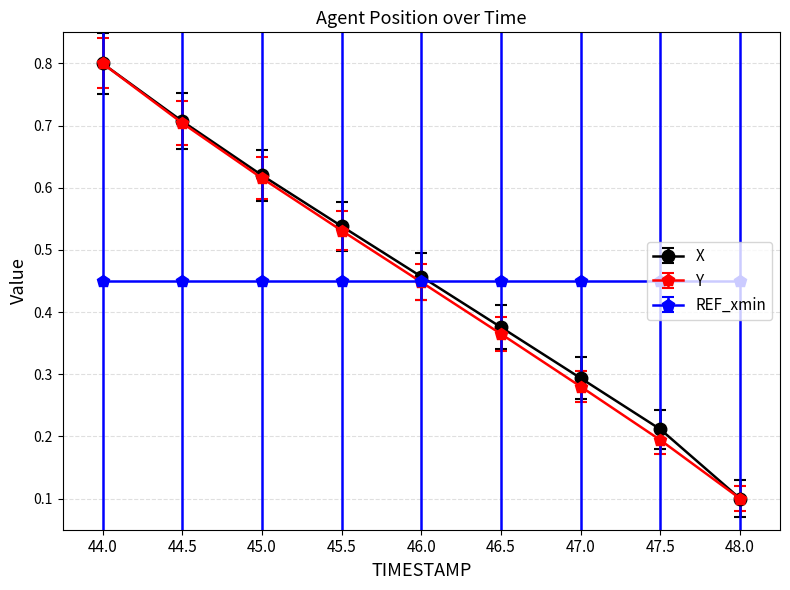

Where is Y nearest to the value 0?

48.0